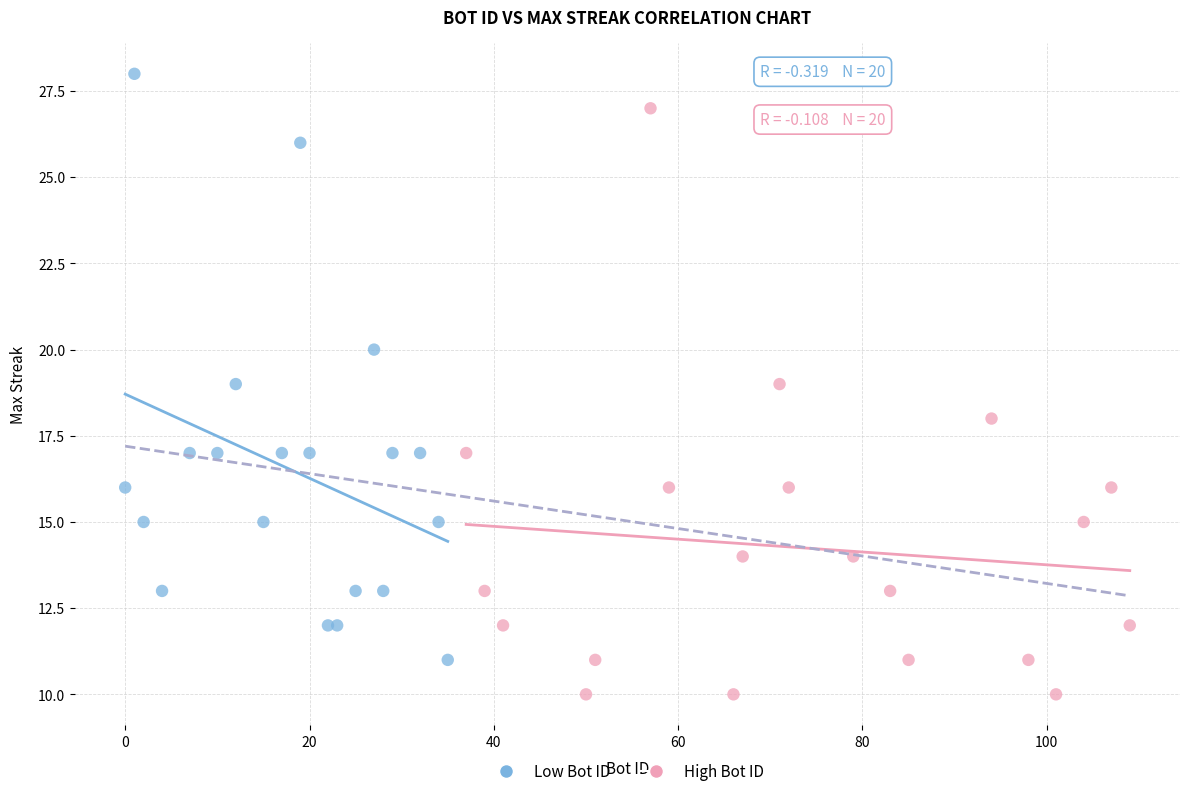

Which series contains the highest Y value?

Low Bot ID